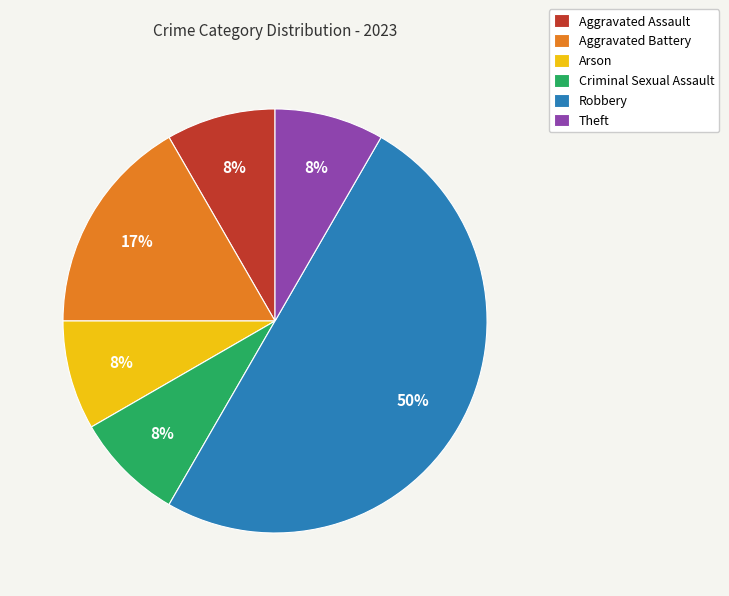

Which has a higher value, Arson or Aggravated Battery?

Aggravated Battery